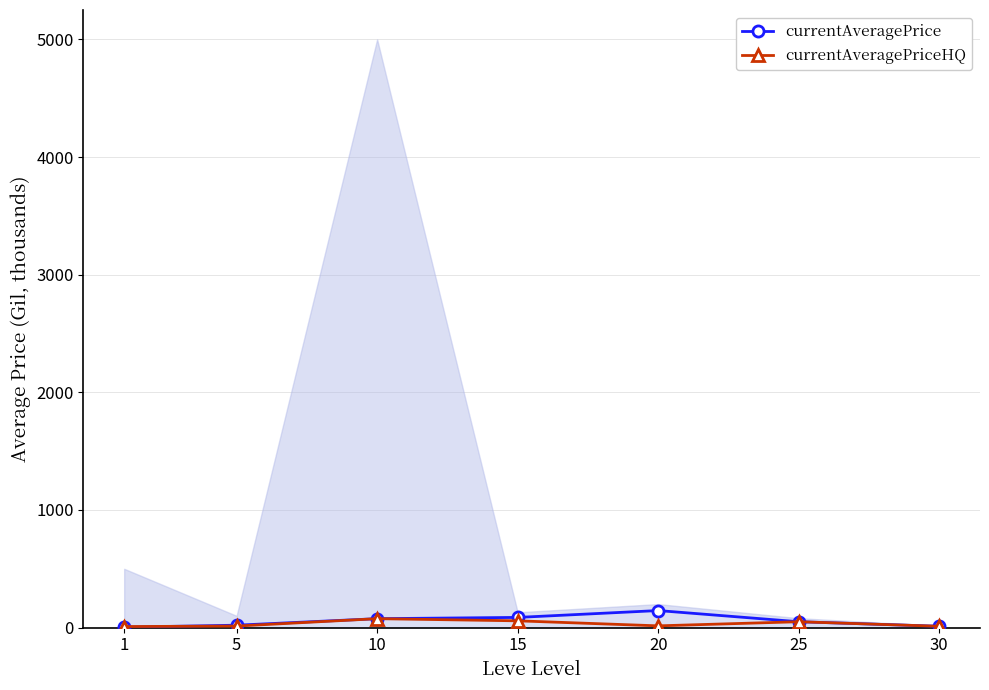

What is the difference between the second highest and minimum values in the currentAveragePriceHQ series?

48.8